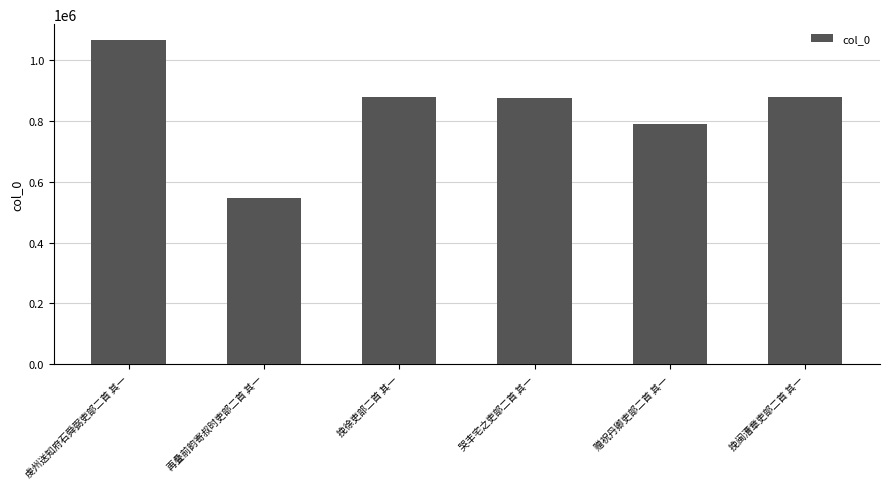

Approximately how many times larger is the value at 哭丰宅之吏部二首 其一 compared to 挽徐吏部二首 其一?

1.0